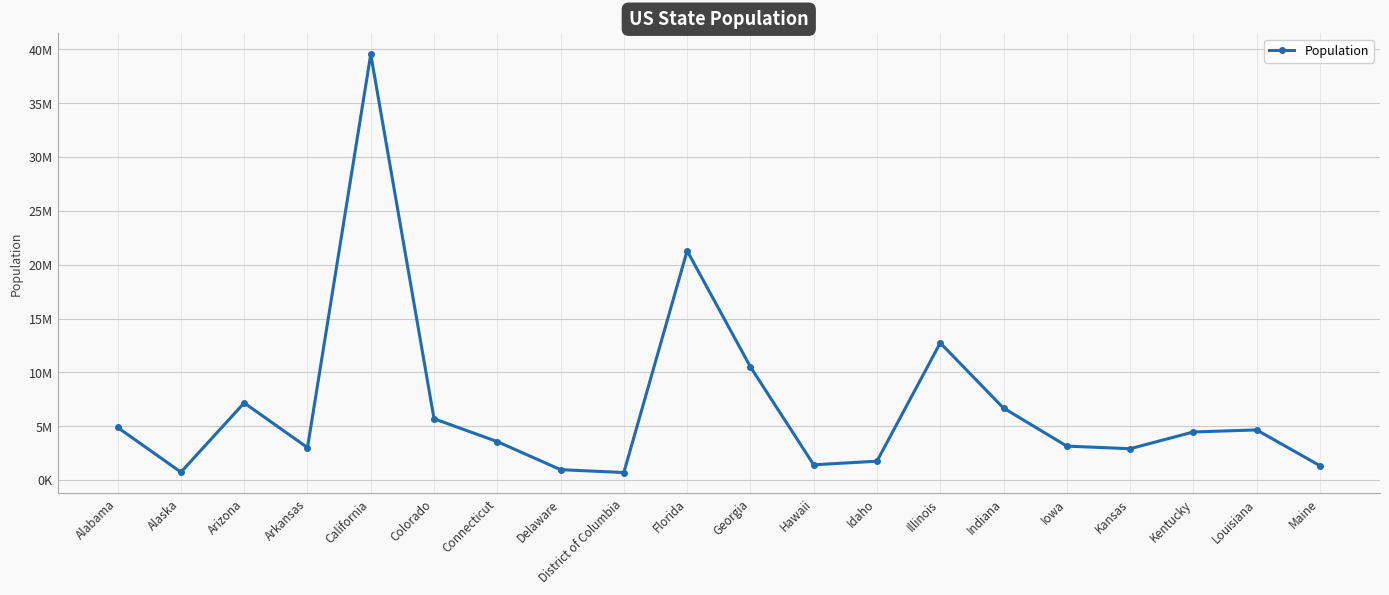

How many data points are above 4468402?

9